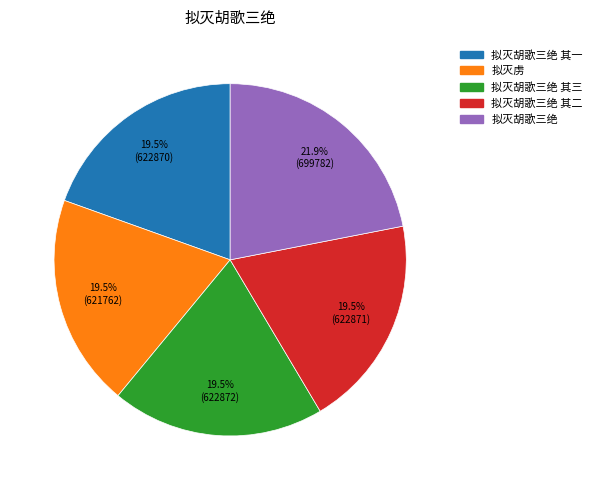

Is there a majority slice in this chart?

No